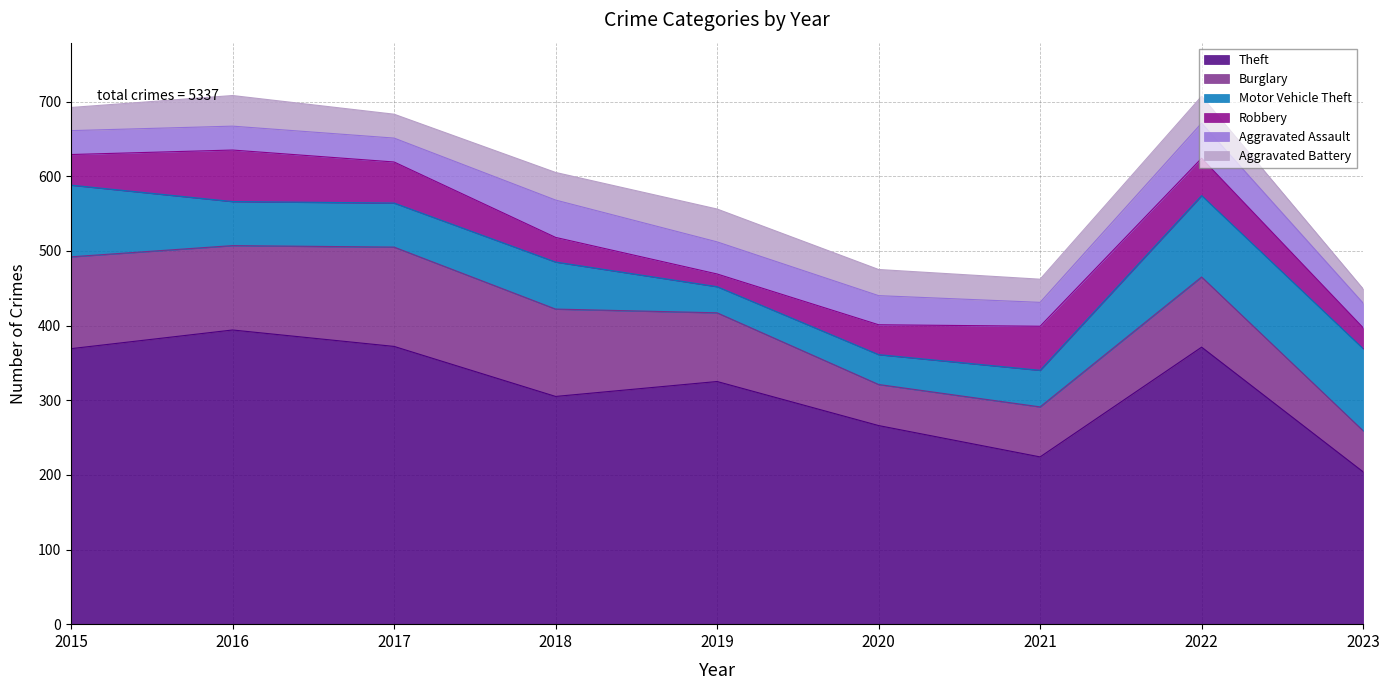

At which label is Aggravated Battery closest to 31?

2015